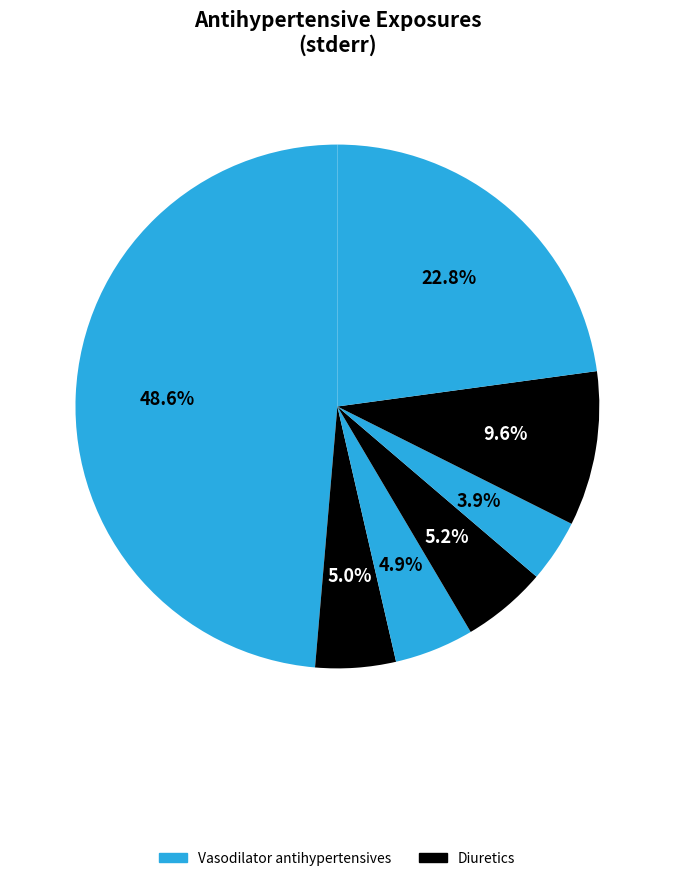

Which slice is the largest?

Vasodilator antihypertensives